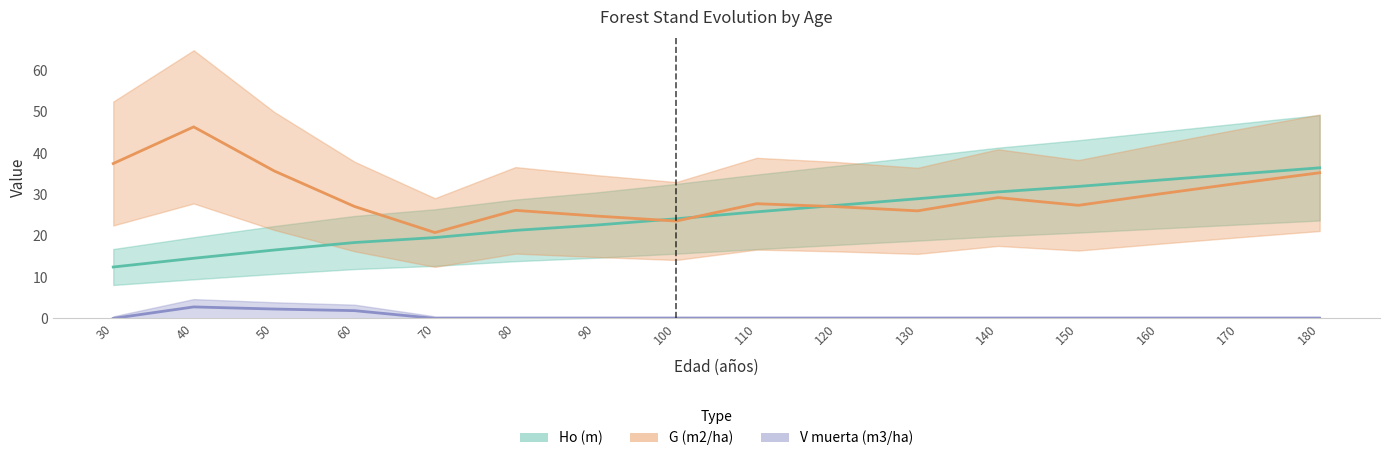

Reading left to right, what are all the values shown in this chart?

Ho (m): 12.4	14.5	16.5	18.4	19.6	21.3	22.6	24.1	25.8	27.4	29.0	30.6	31.9	33.5	35.0	36.4
G (m2/ha): 37.5	46.3	35.7	27.1	20.8	26.1	24.8	23.6	27.8	27.0	26.0	29.2	27.4	30.1	32.7	35.2
V_muerta (m3/ha): 0.0	2.8	2.3	1.9	0.0	0.0	0.0	0.0	0.0	0.0	0.0	0.0	0.0	0.0	0.0	0.0